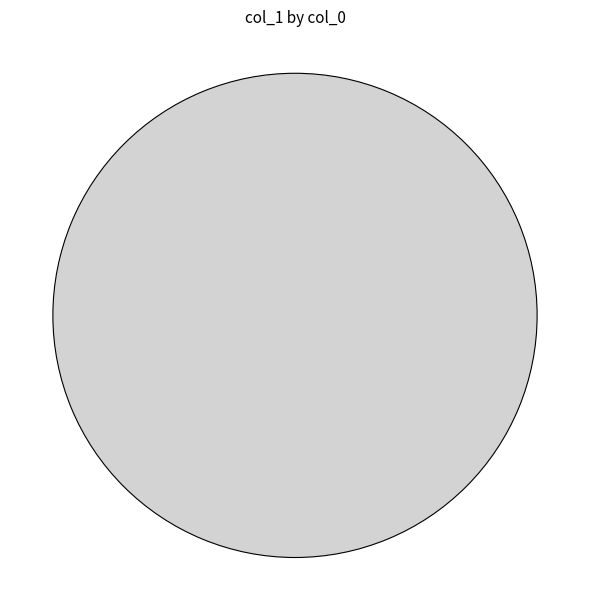

How many slices are in this pie chart?

1